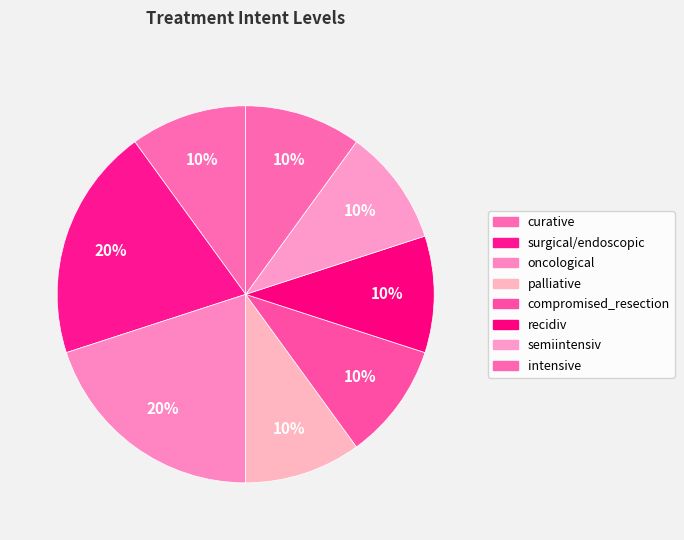

To the nearest percent, what is the combined percentage of semiintensiv and intensive?

20%